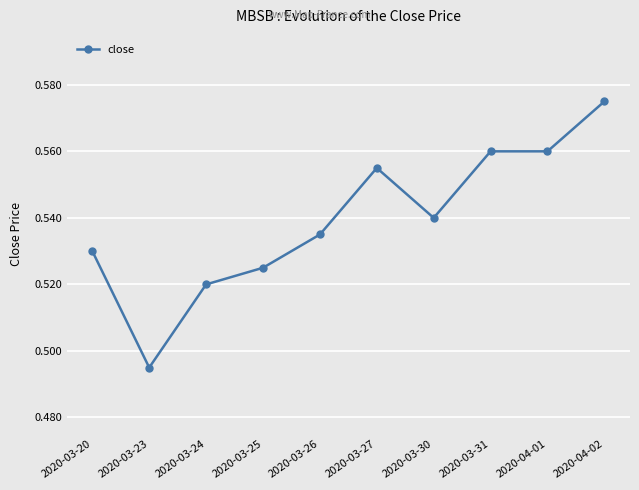

Does the chart have visible grid lines?

Yes